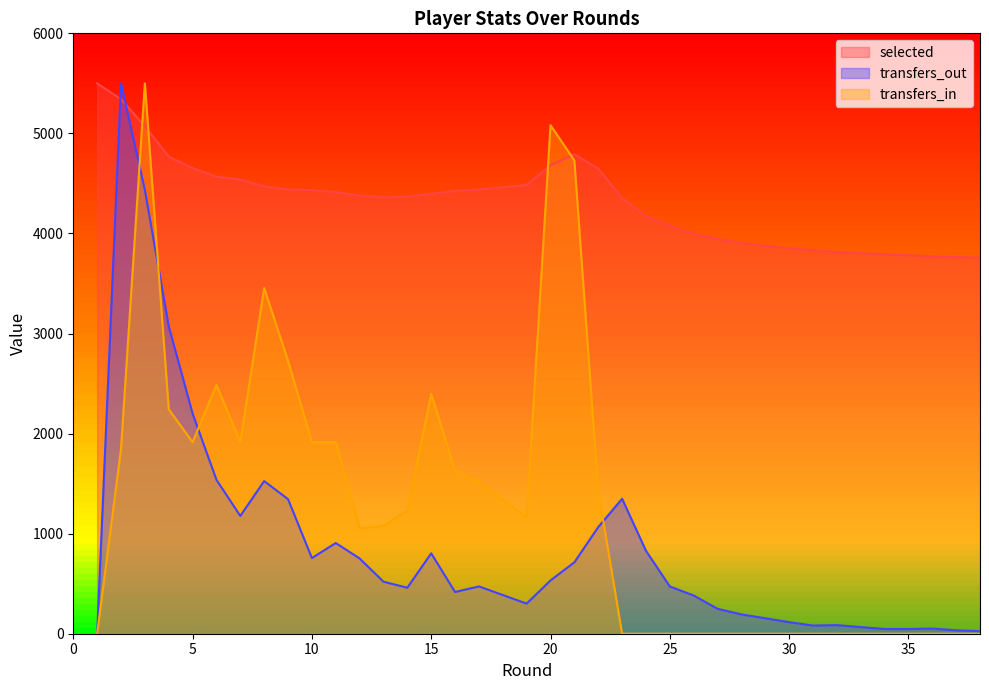

Between 25 and 13, which is larger?

13